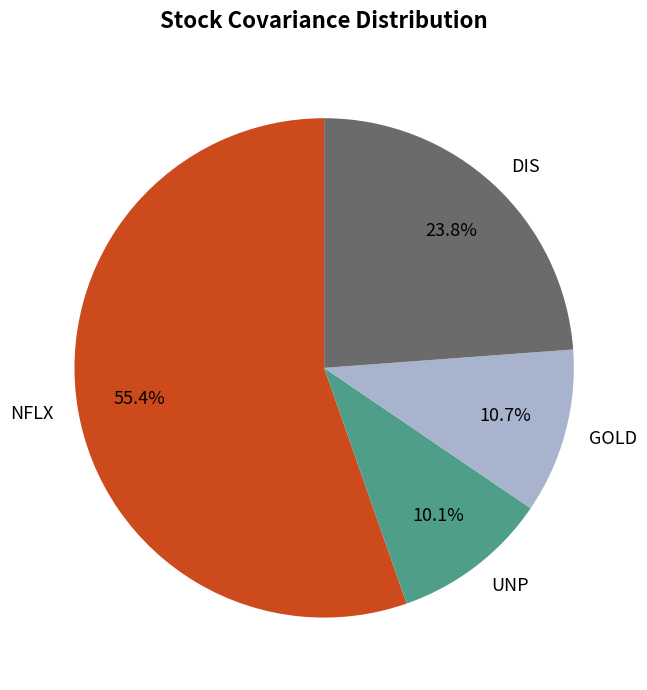

How many segments does this pie chart have?

4